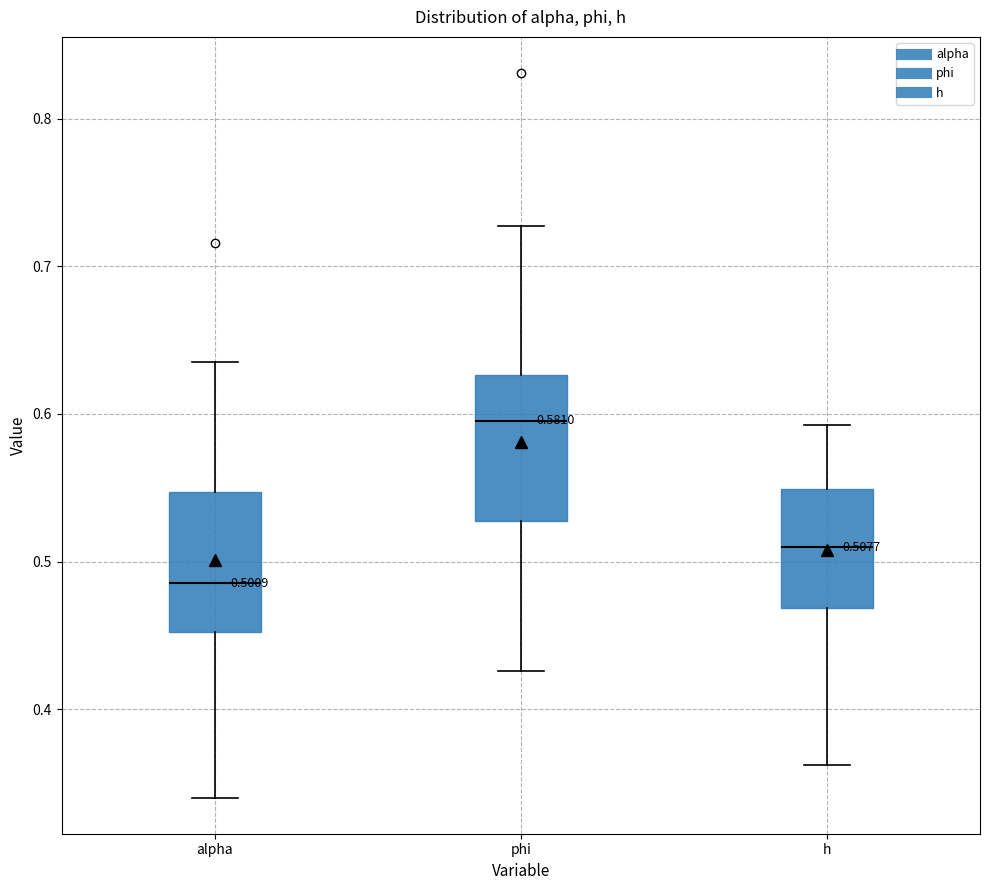

Which box's median line is the lowest?

alpha